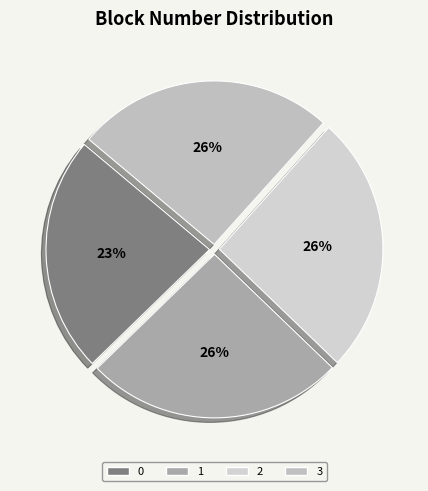

What is the largest slice in the pie chart?

3